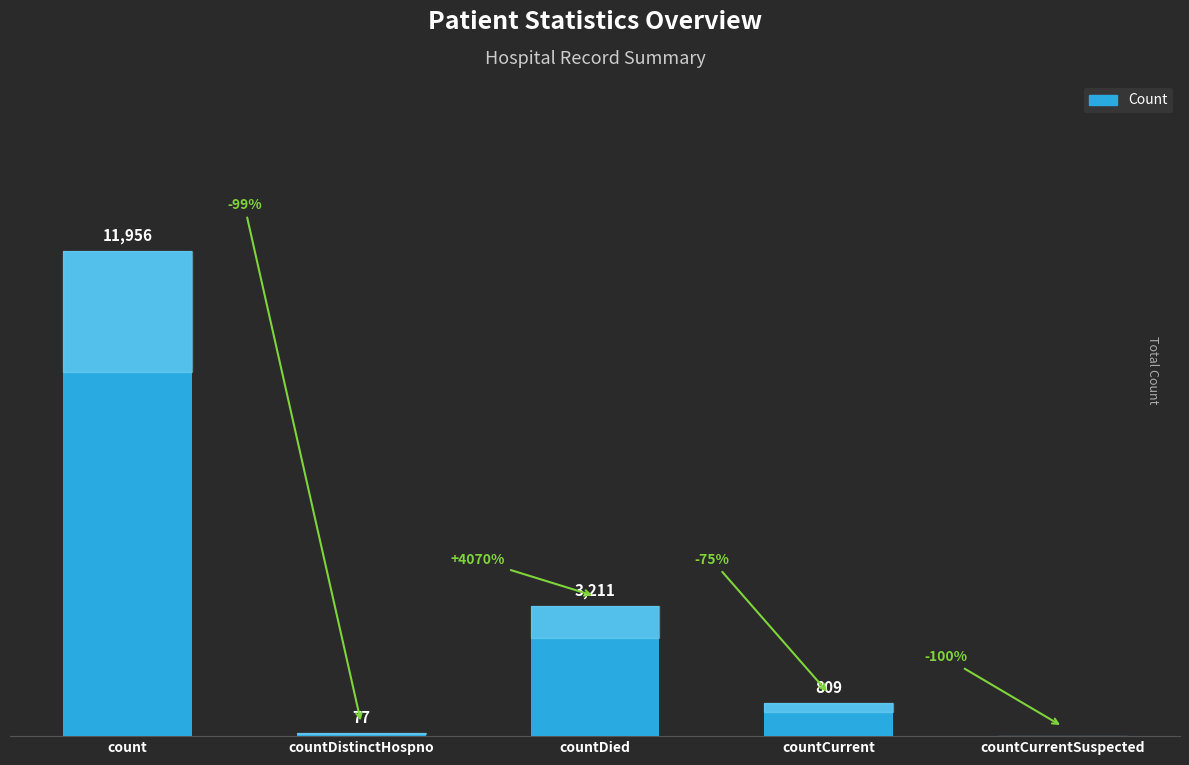

Which has a higher value, countCurrentSuspected or countDistinctHospno?

countDistinctHospno